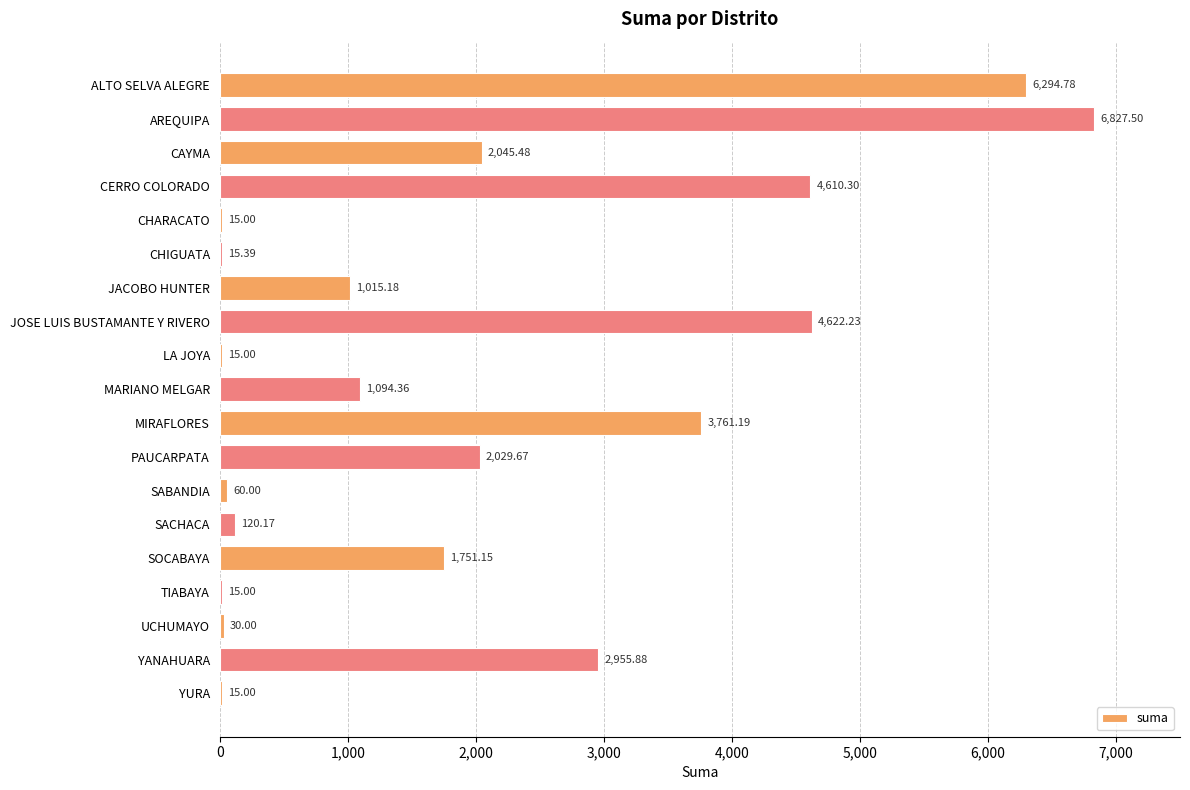

What is the sum of all values?

37293.3